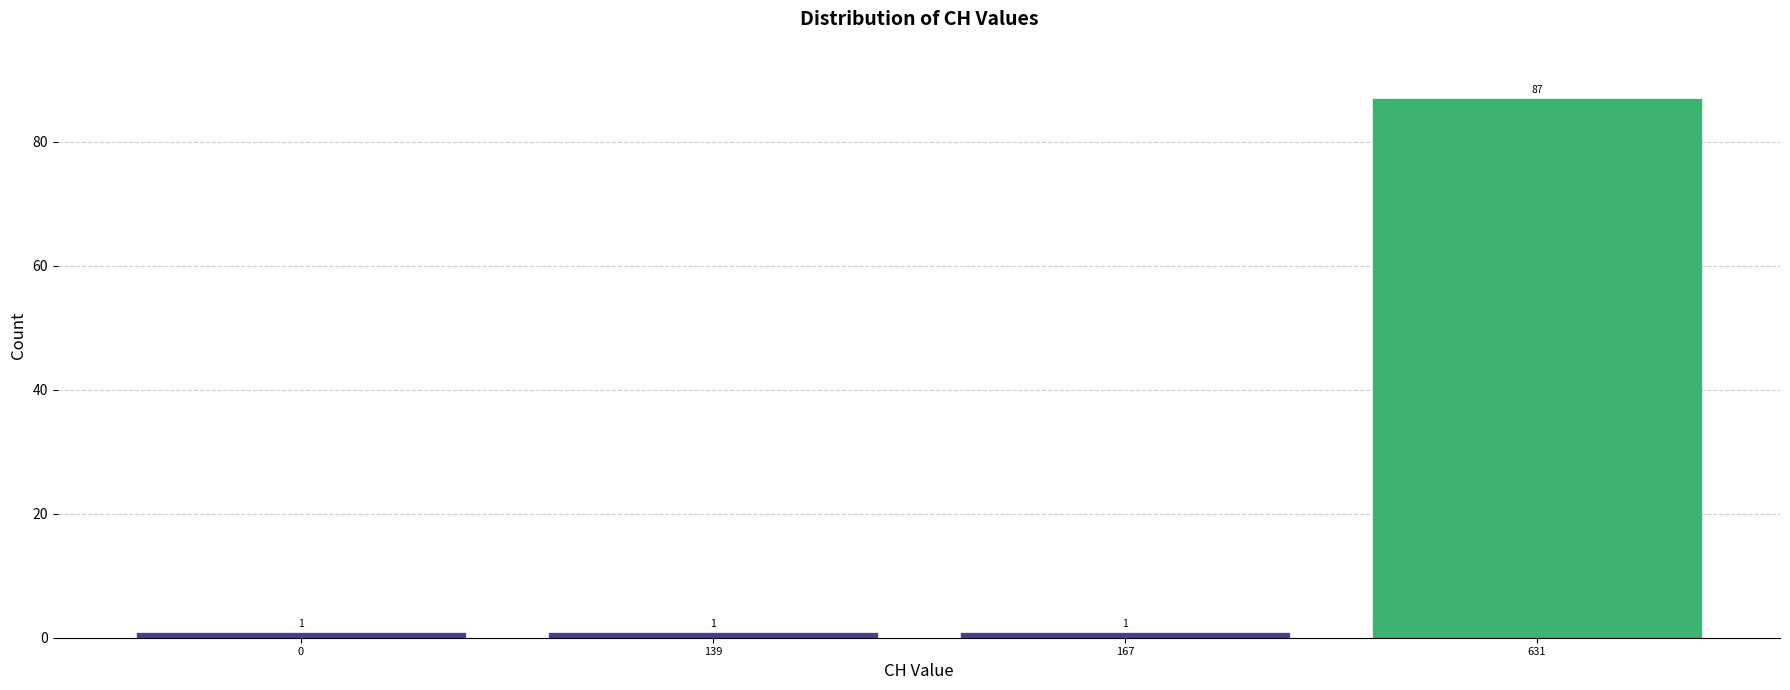

Reading left to right, extract all data points from this chart.

1	1	1	87